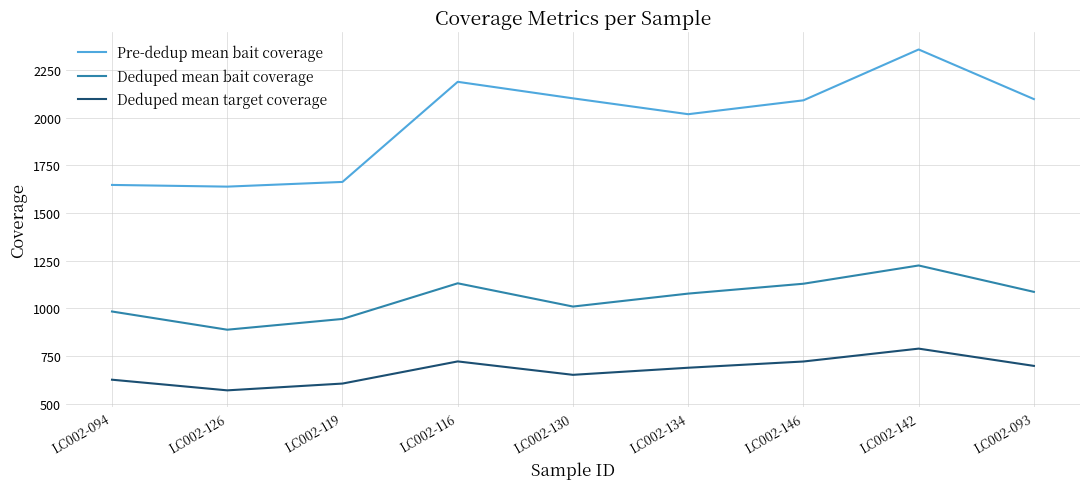

What is the sum of all Deduped mean target coverage values?

6072.3